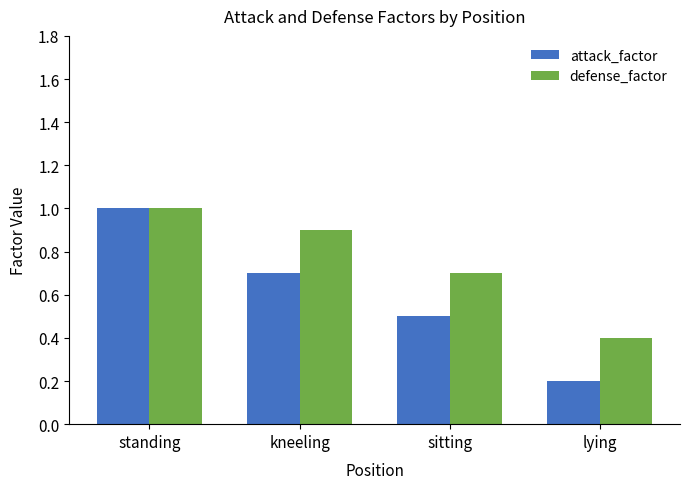

Rank the series at sitting from lowest to highest value.

attack_factor, defense_factor